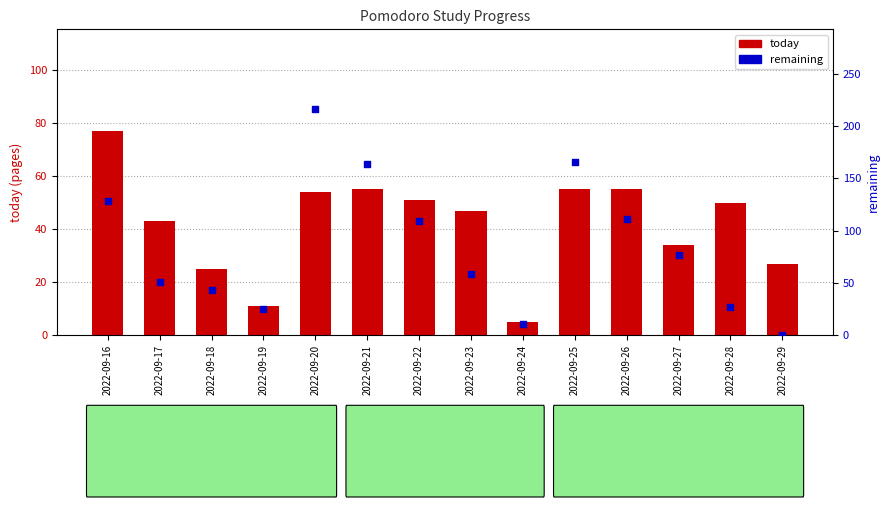

Which series has the largest total across all categories?

remaining